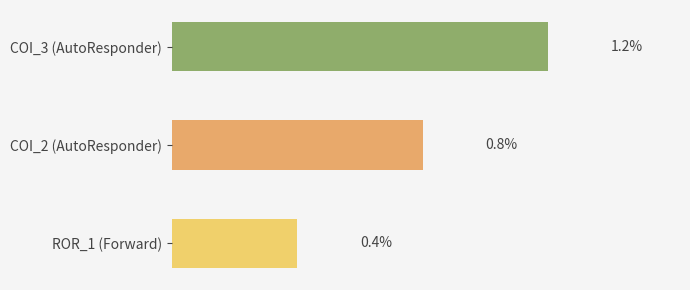

Rank the categories by value from lowest to highest.

ROR_1 (Forward), COI_2 (AutoResponder), COI_3 (AutoResponder)